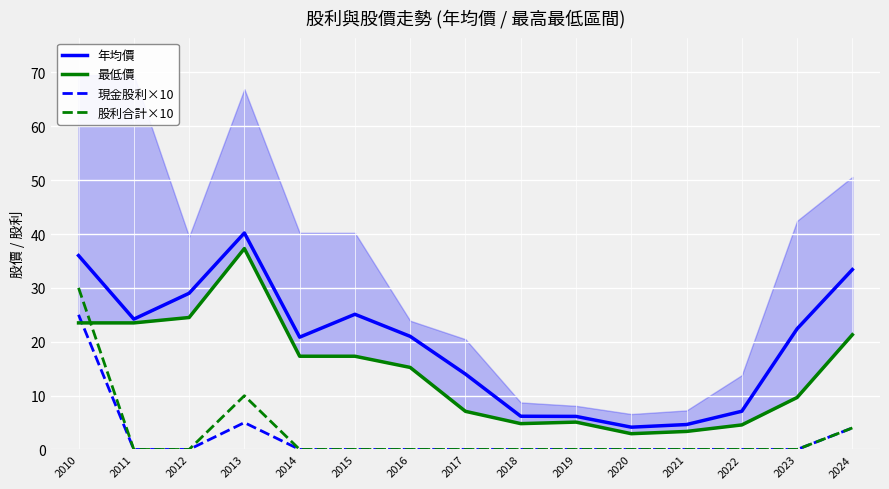

Is this an area chart (filled region under the line)?

No